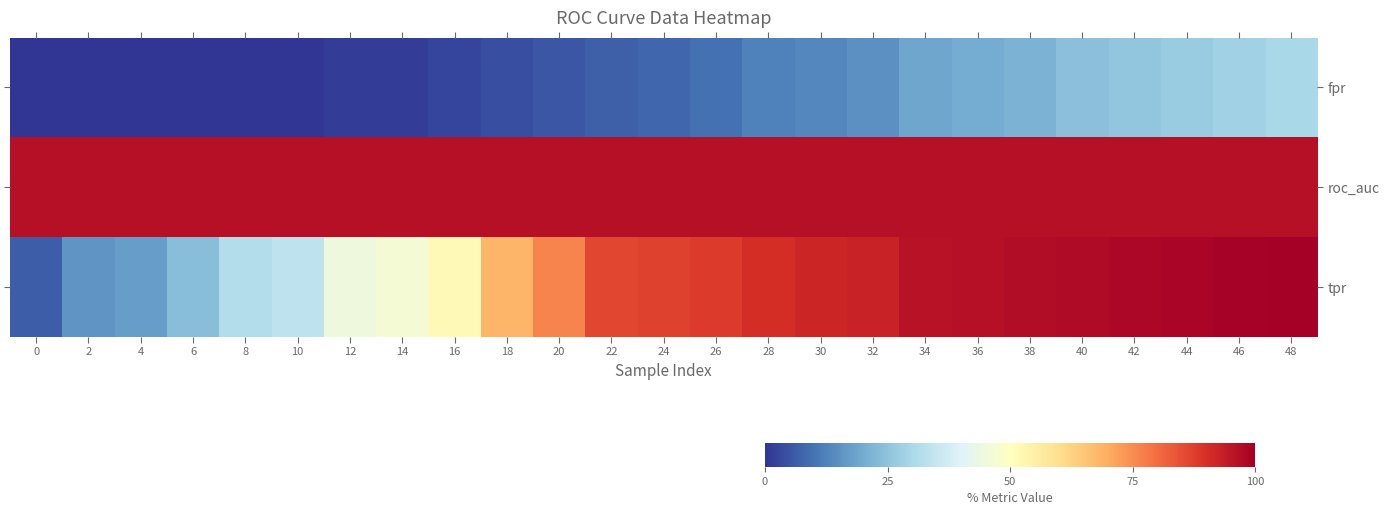

Between 8 and 48, which series saw the biggest shift?

row_2